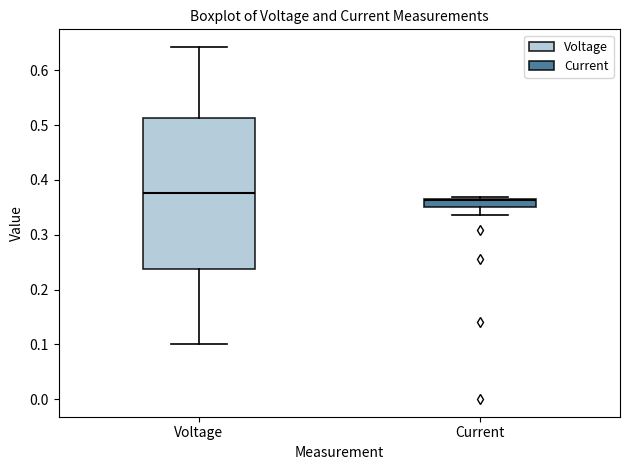

Which box has the lowest median line?

Current